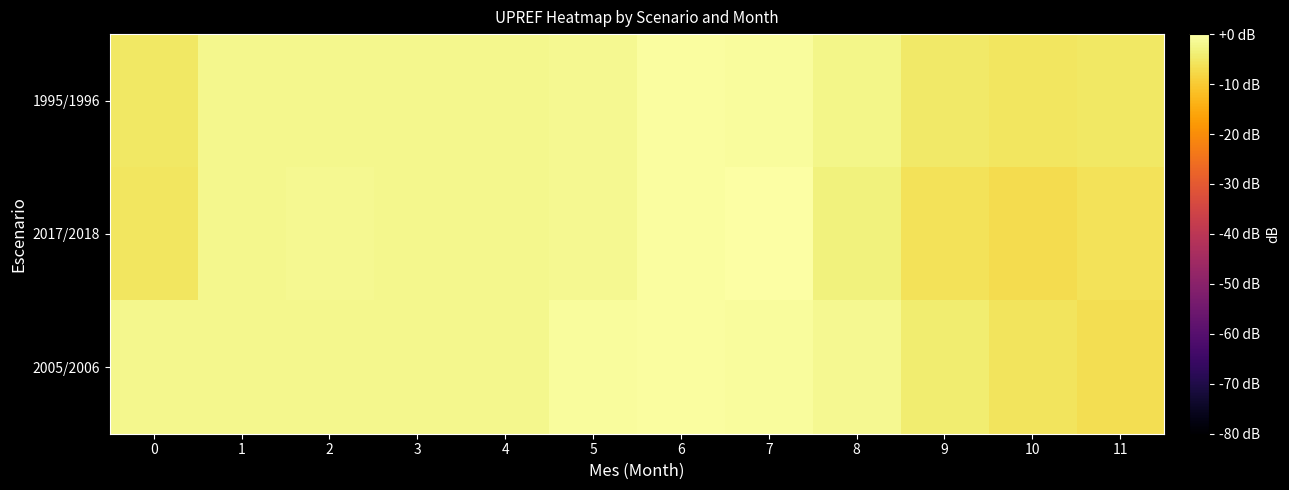

What is the total value across all series at 1?

-6.4